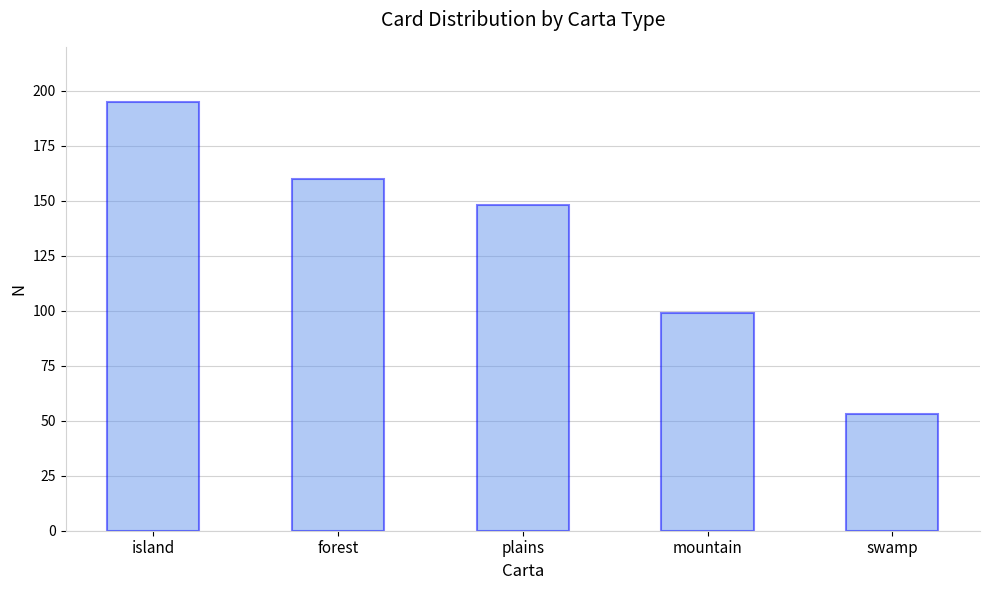

What is the smallest value displayed?

53